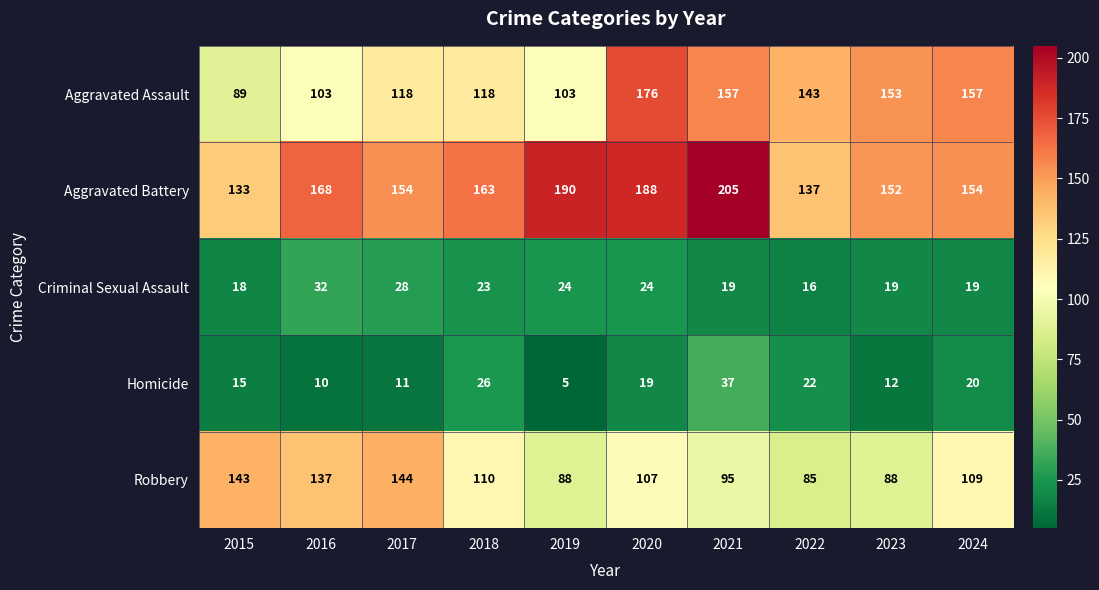

Is it true that Homicide equals 5 at 2023?

False